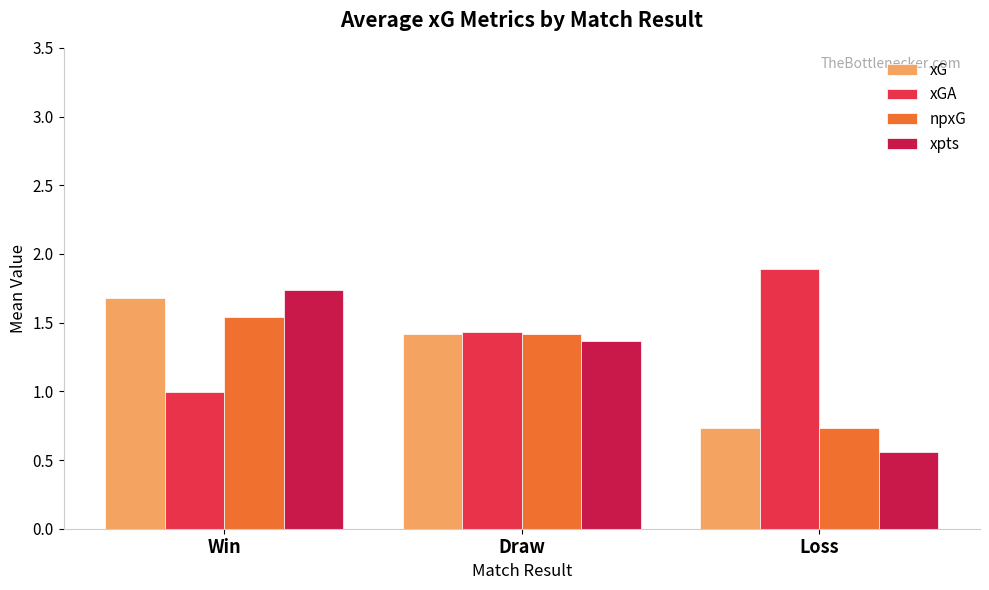

True or false: xpts has a value of 0.6 at Win.

False